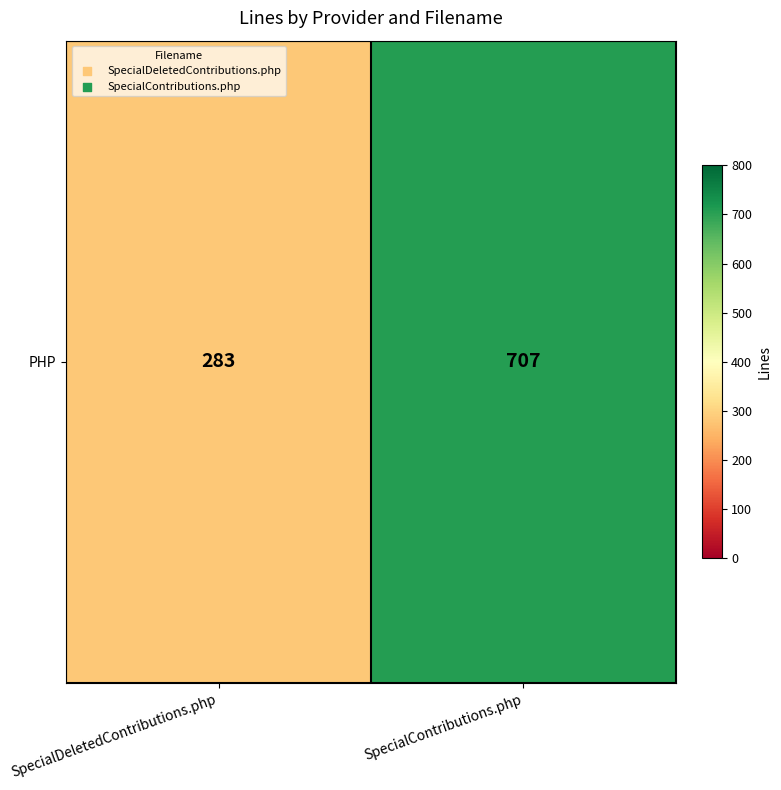

The chart shows a value of 283 at SpecialDeletedContributions.php. True or false?

True